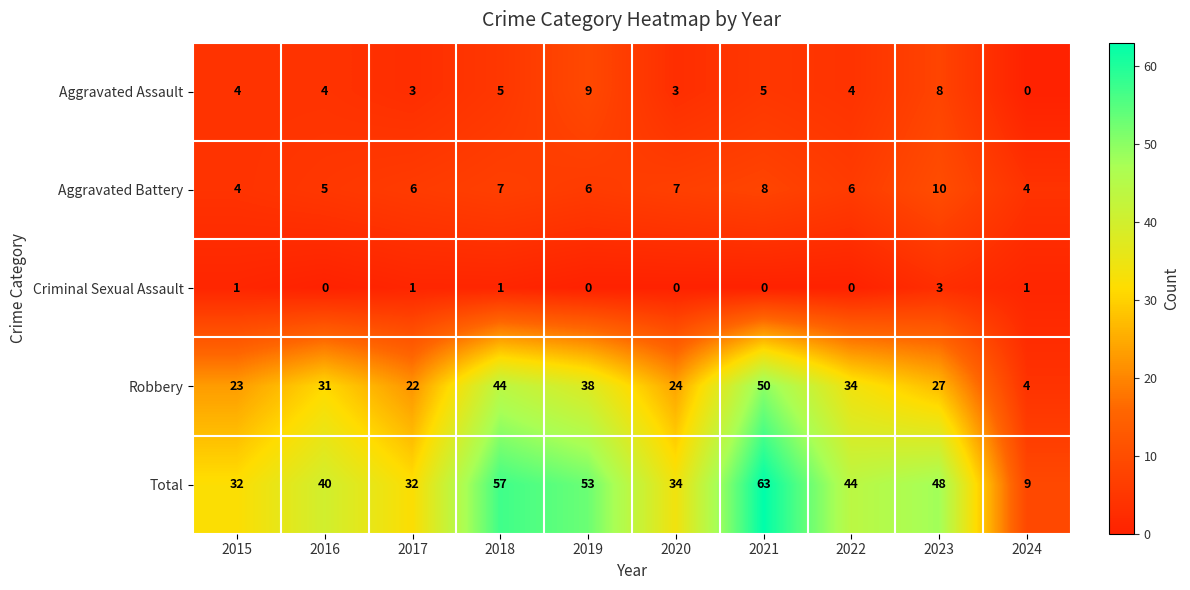

What is the sum of the Criminal Sexual Assault values at 2023 and 2024?

4